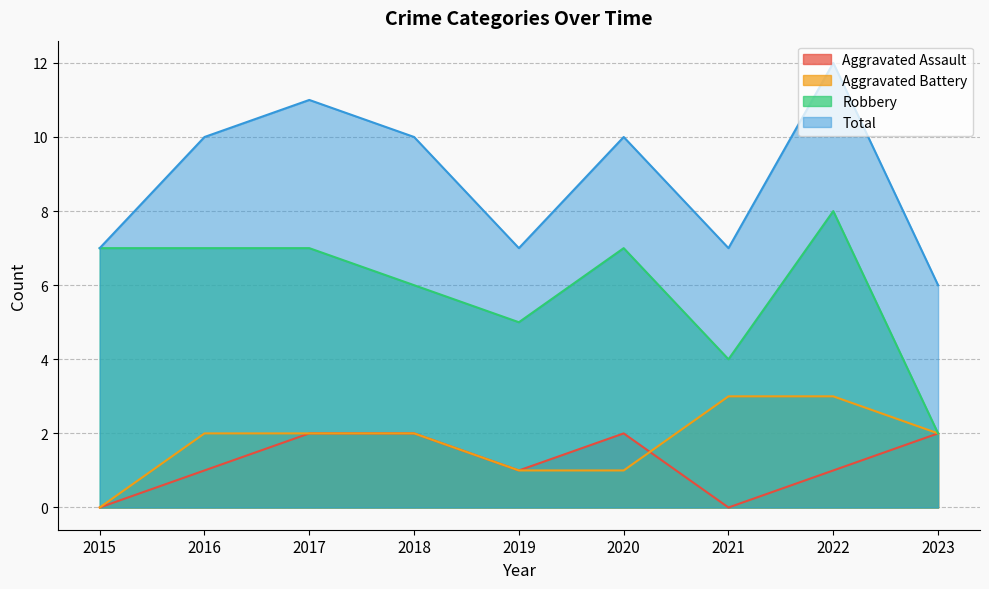

After their last crossing, which series has the higher values: Aggravated Battery or Aggravated Assault?

Aggravated Battery